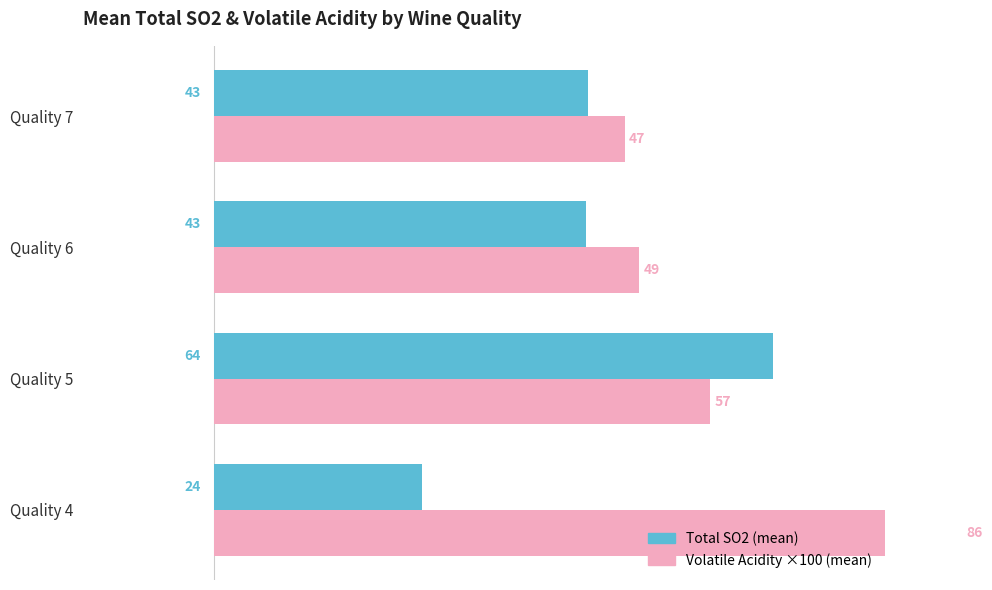

At how many categories does at least one series exceed 41?

4